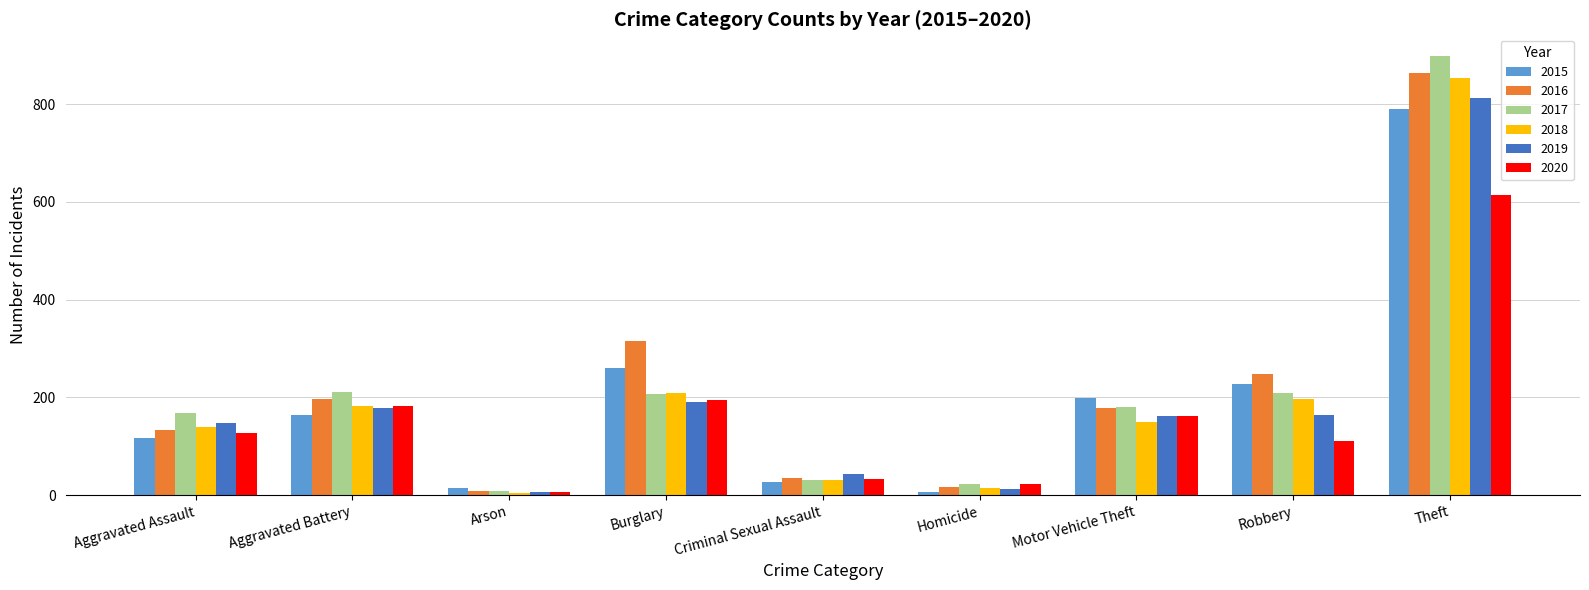

What is the label of the 6th bar from the left?

Homicide